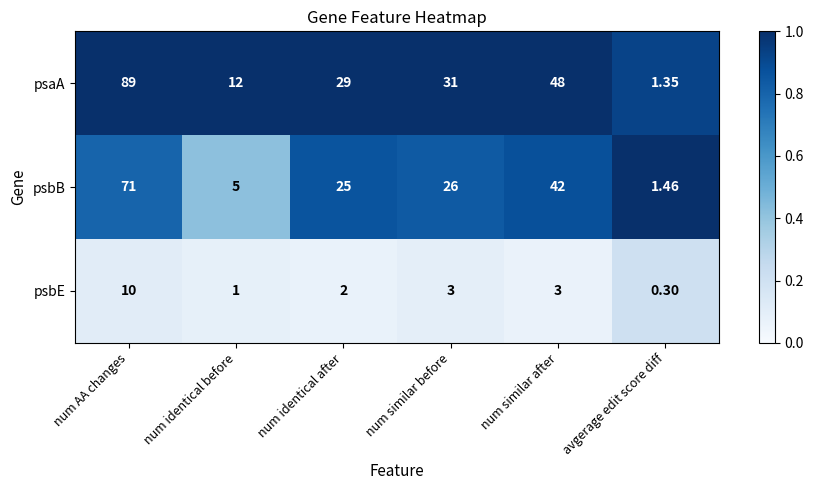

At which category does the chart reach its peak across all series?

num AA changes